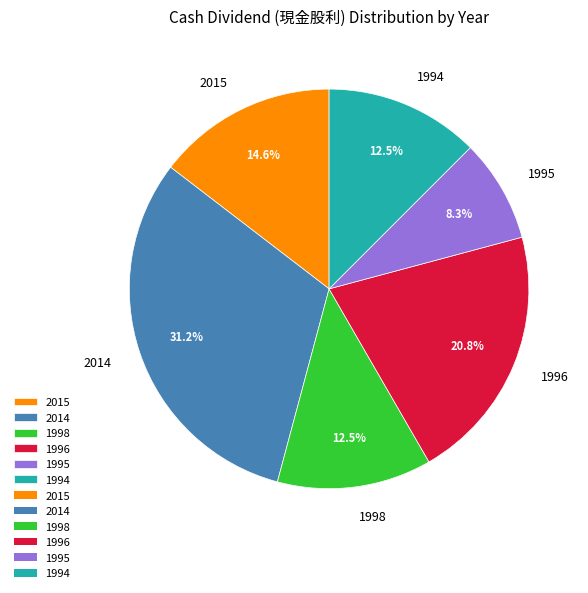

Count the number of slices in the pie.

6